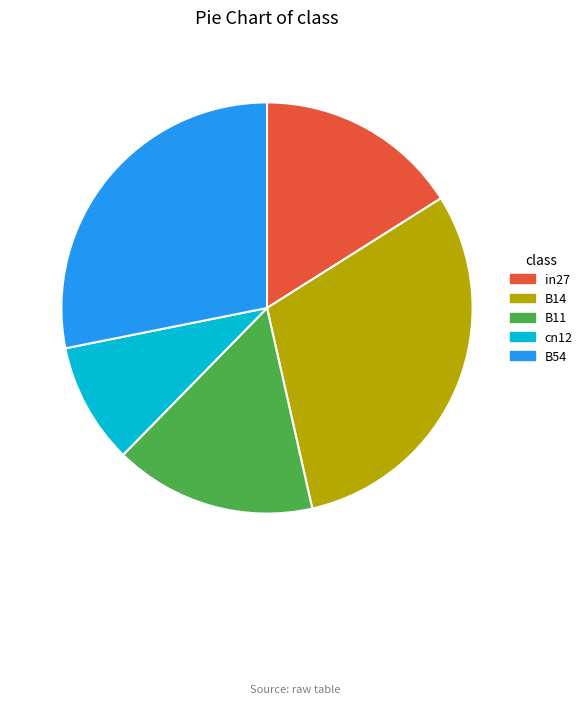

How many segments does this pie chart have?

5